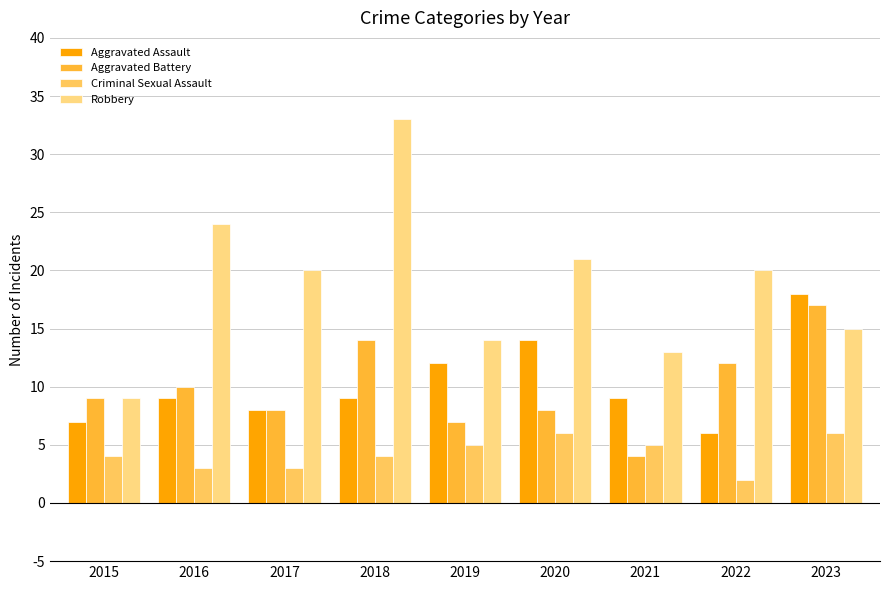

Which series has the largest total across all categories?

Robbery